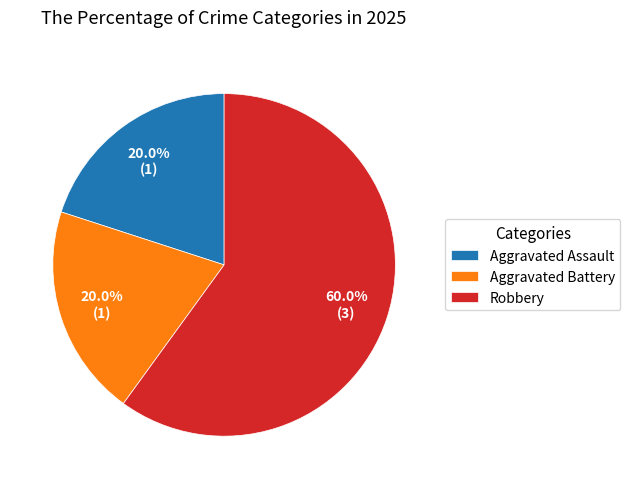

How many segments does this pie chart have?

3